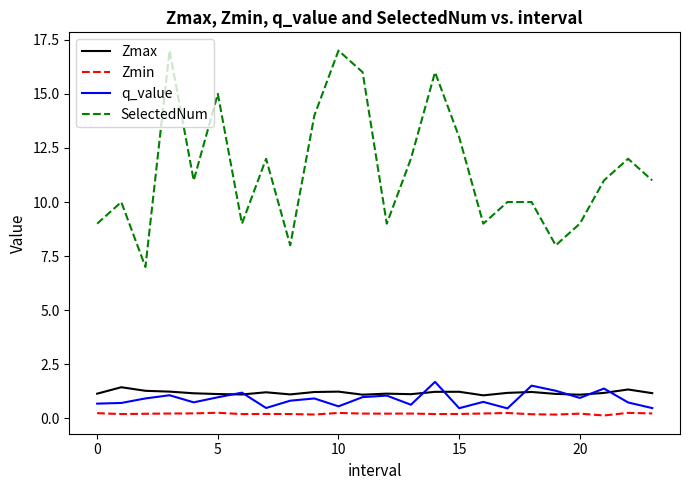

Which series has the largest total across all categories?

SelectedNum